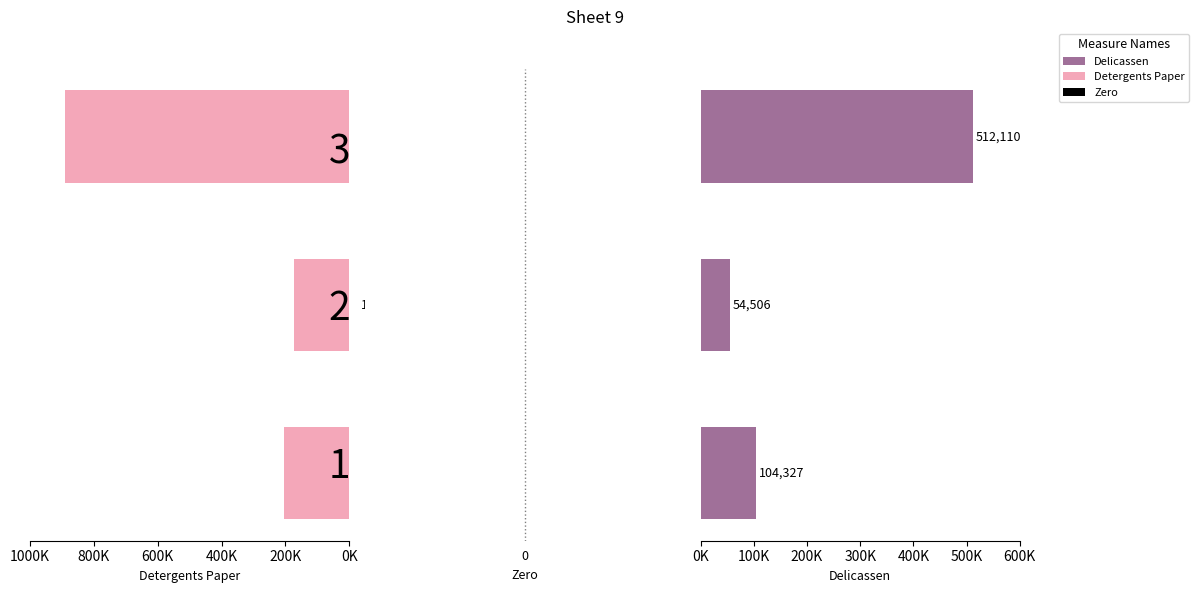

What is the value of the Delicassen bar at the 1st from the left?

104327.0